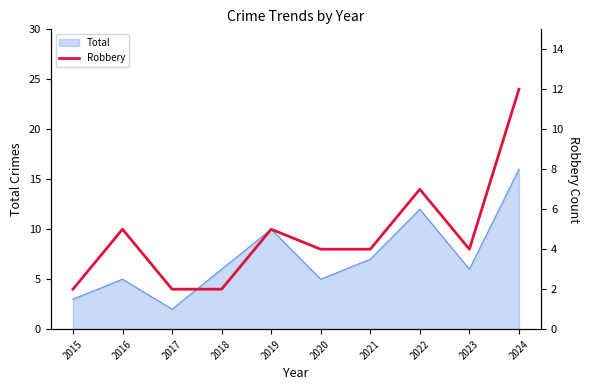

The value of Total at 2023 is 6. True or false?

True